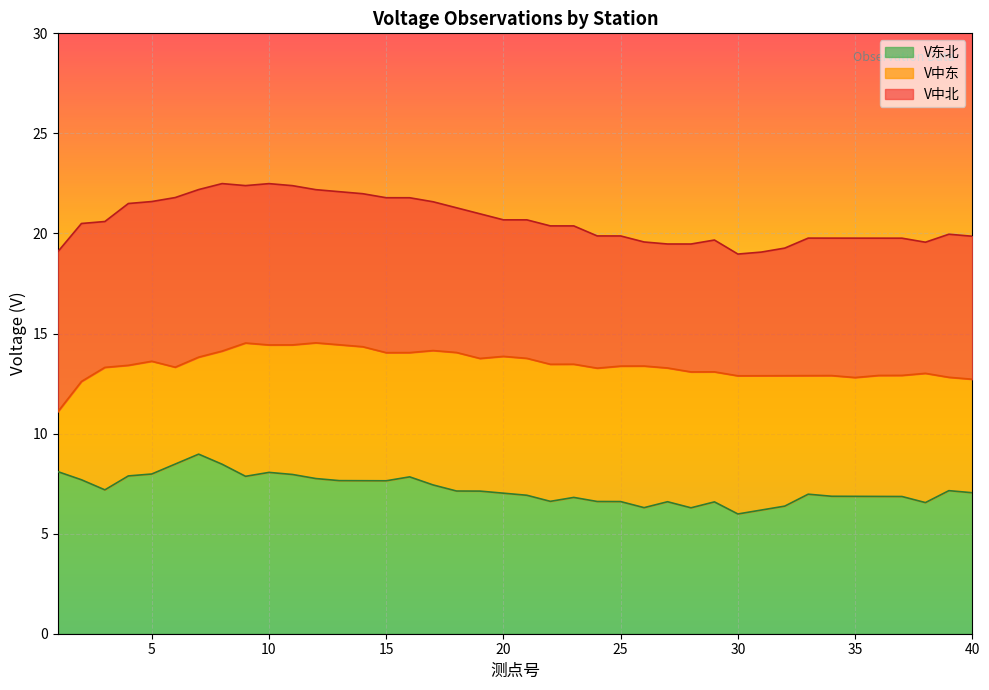

The V东北 series shows 6.6 at 27. True or false?

True